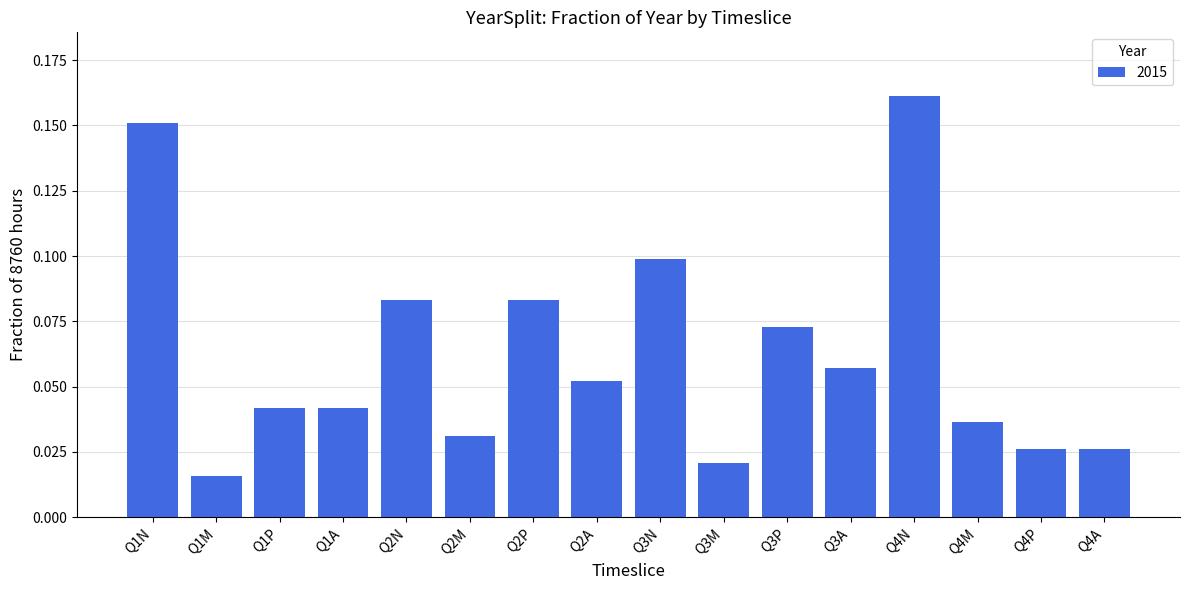

Count the values in the range 0 to 1.

16